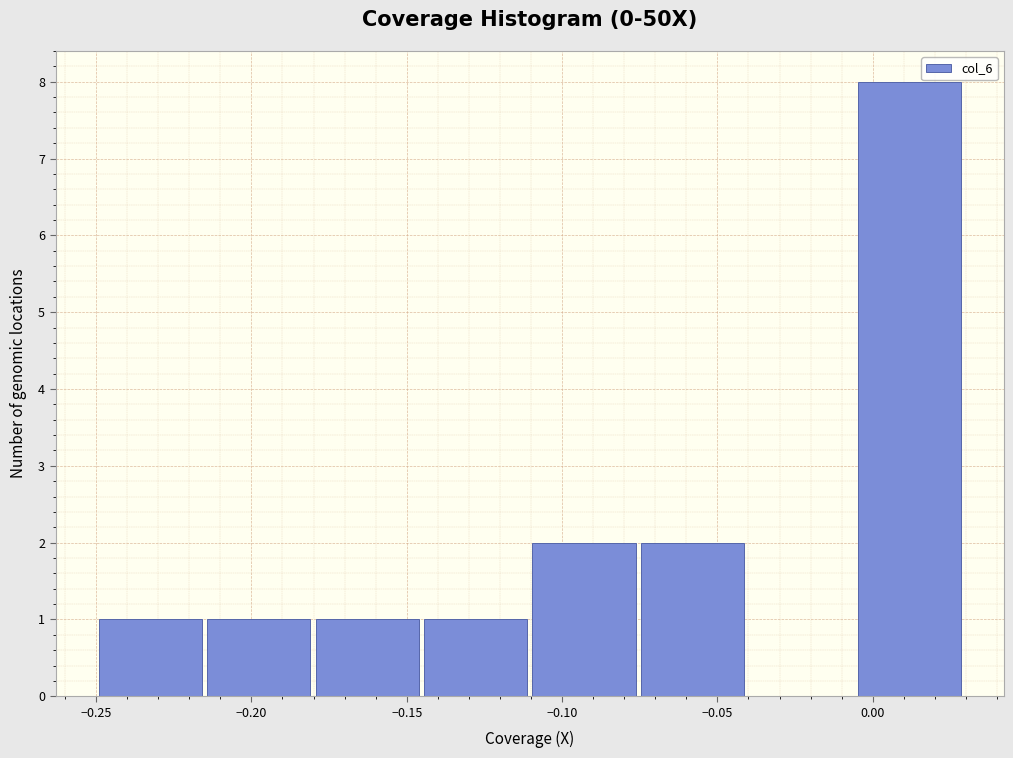

How tall is the bar that spans -0.005 to 0.030 on the x-axis? Neither the bar edges nor the heights are printed on the chart, so give them approximately, as read against the axes.

8